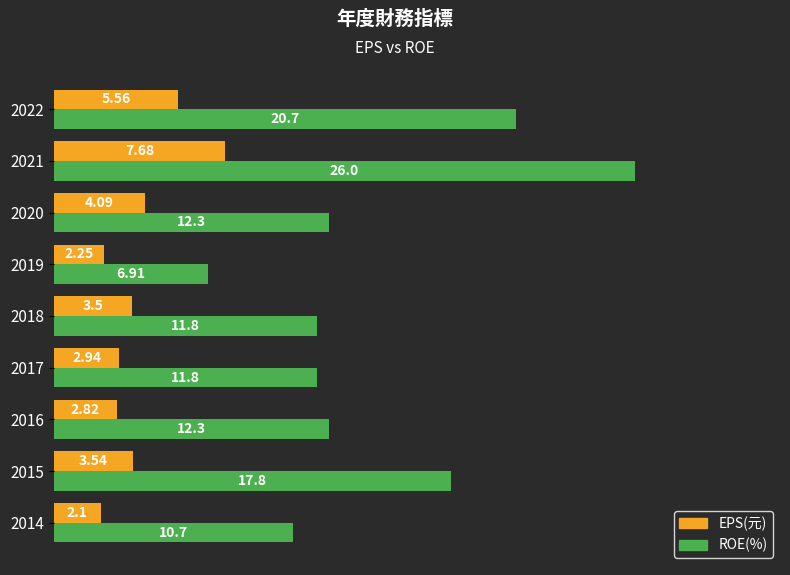

What is the difference between the maximum and minimum values in the ROE(%) series?

19.1